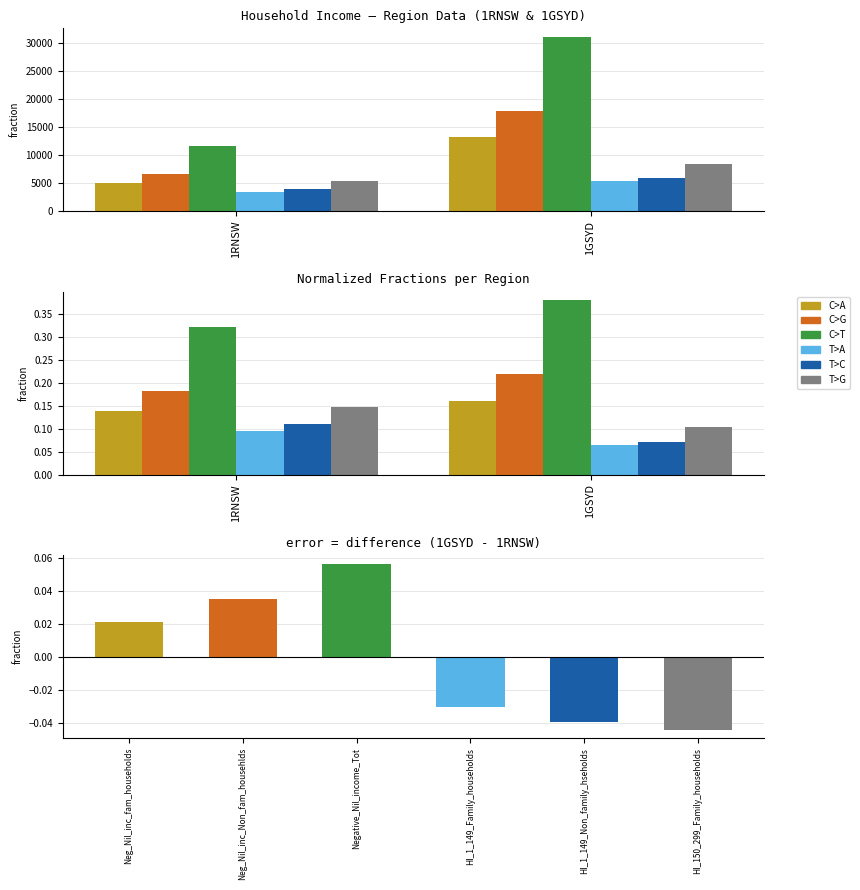

What is the difference between the highest and lowest values at 1RNSW?

0.2